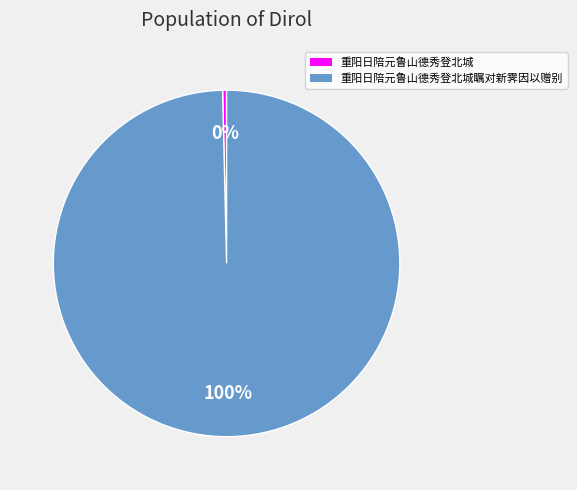

Is there a majority slice in this chart?

Yes